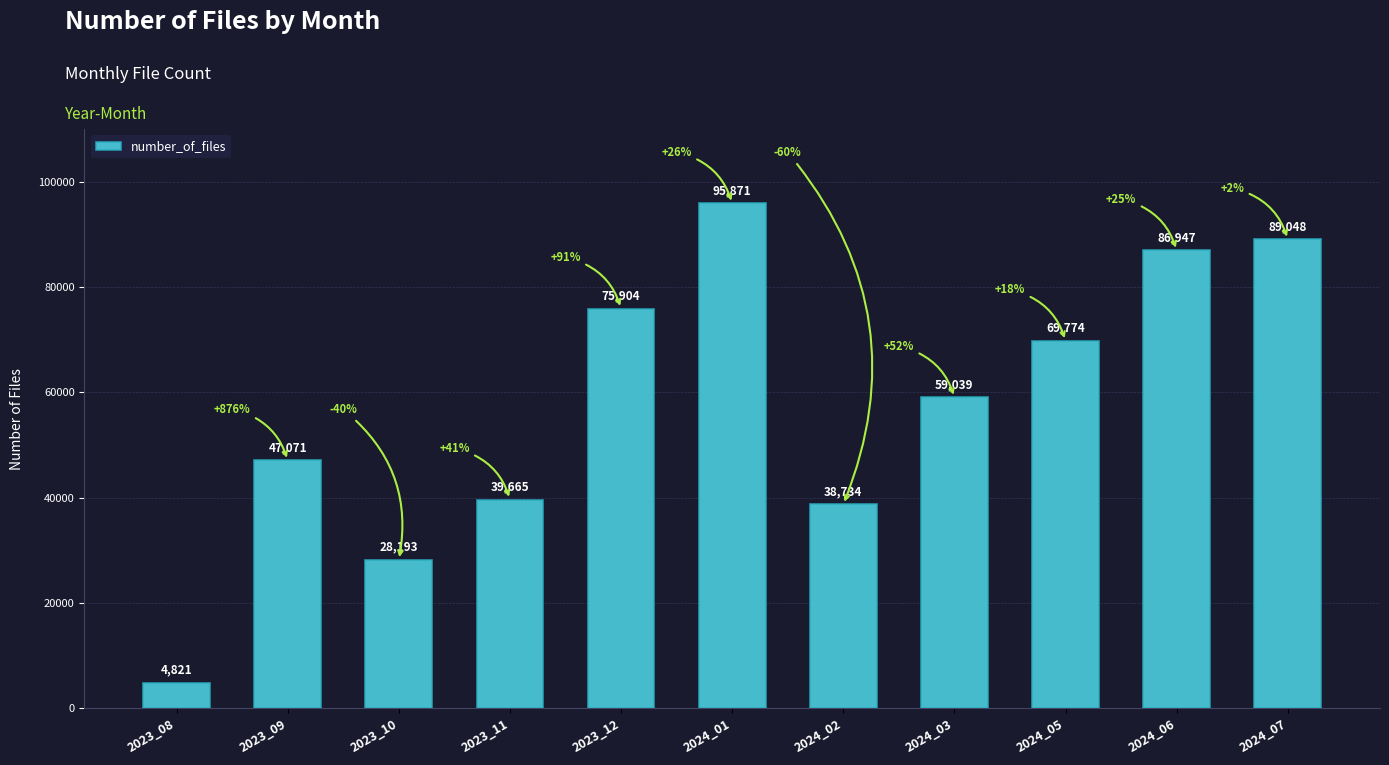

Reading right to left, what are all the values shown in this chart?

89048	86947	69774	59039	38734	95871	75904	39665	28193	47071	4821